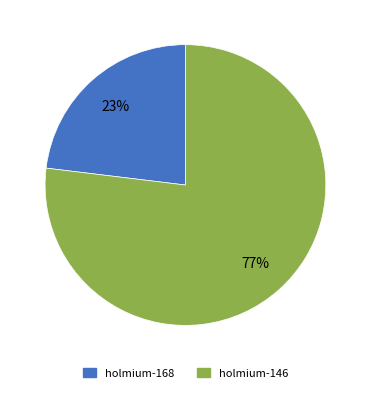

Do holmium-146 and holmium-168 together represent more than half of the pie?

Yes